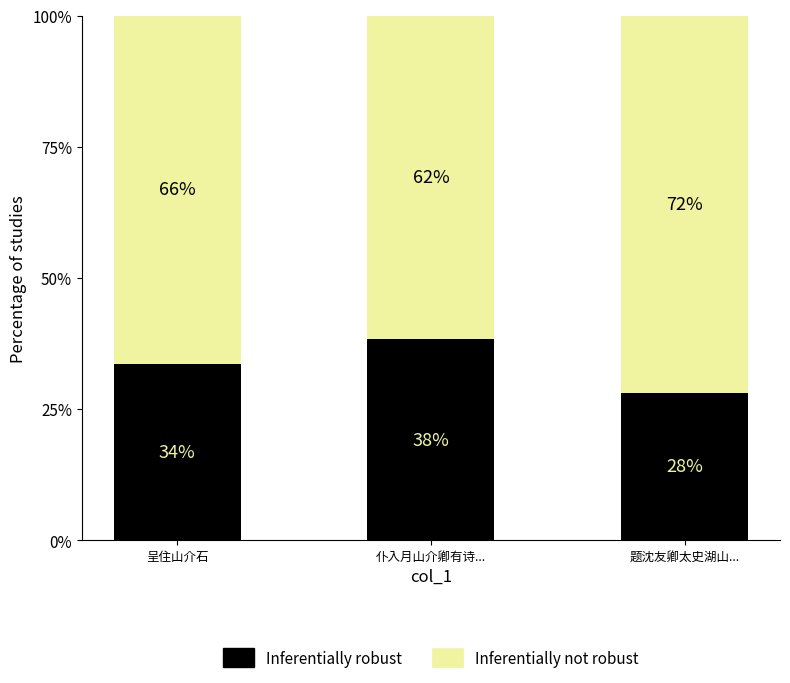

How many data points does each series have?

3